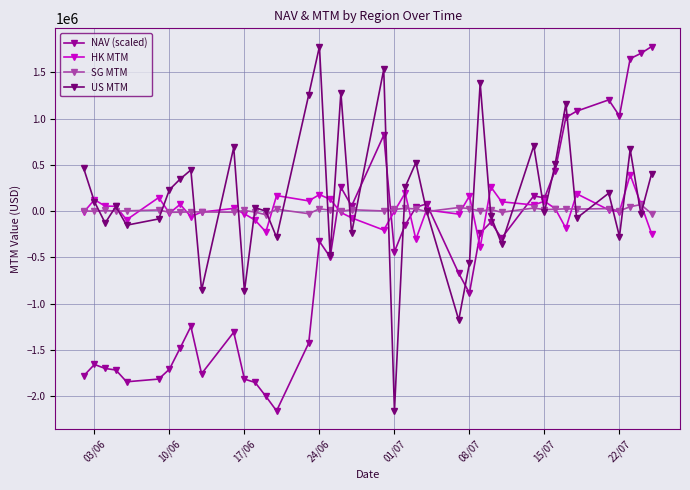

True or false: SG MTM and US MTM cross at least once.

True